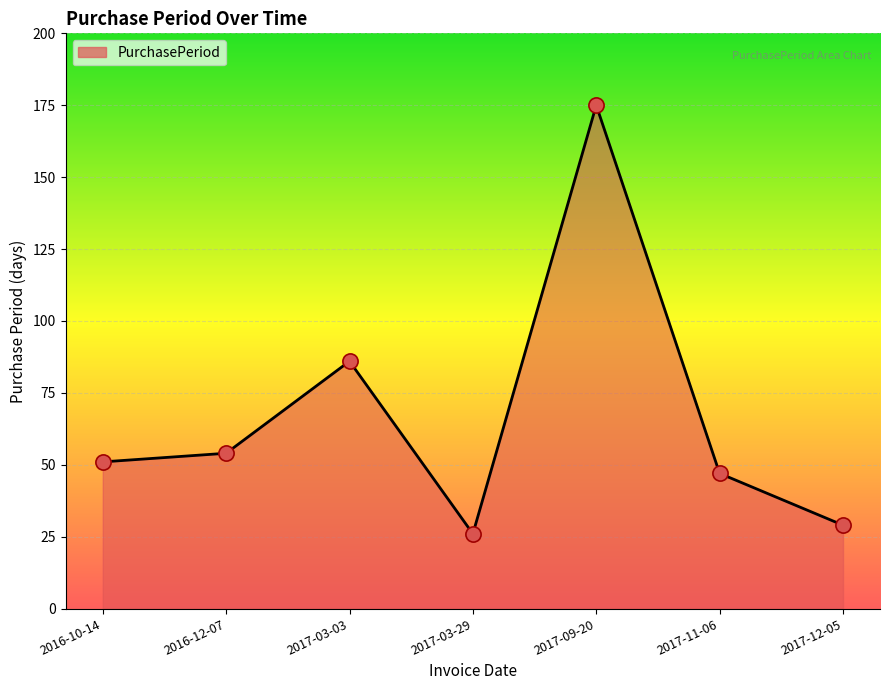

Between 2017-03-03 and 2017-03-29, which is larger?

2017-03-03